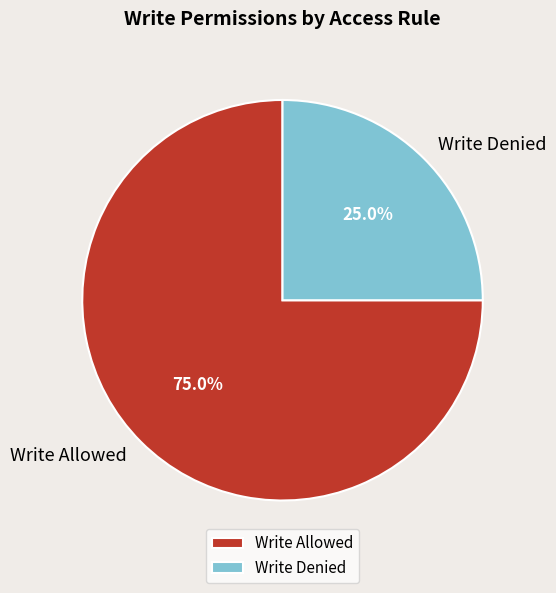

Do Write Denied and Write Allowed together represent more than half of the pie?

Yes